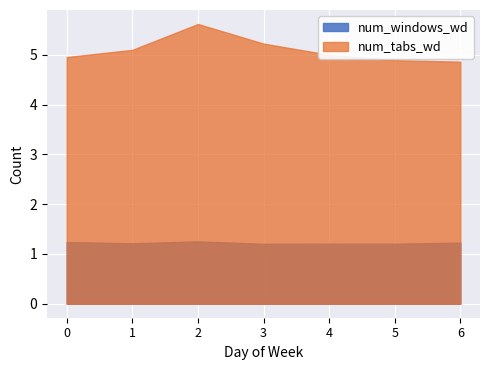

At which category does the chart reach its minimum across all series?

3